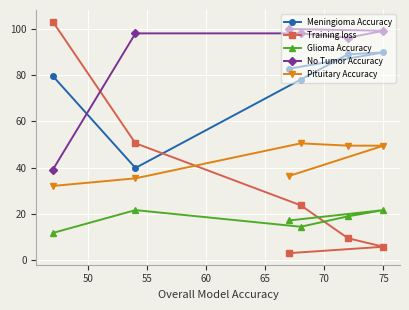

Rank the series by their maximum value, from highest to lowest.

Training loss, No Tumor Accuracy, Meningioma Accuracy, Pituitary Accuracy, Glioma Accuracy